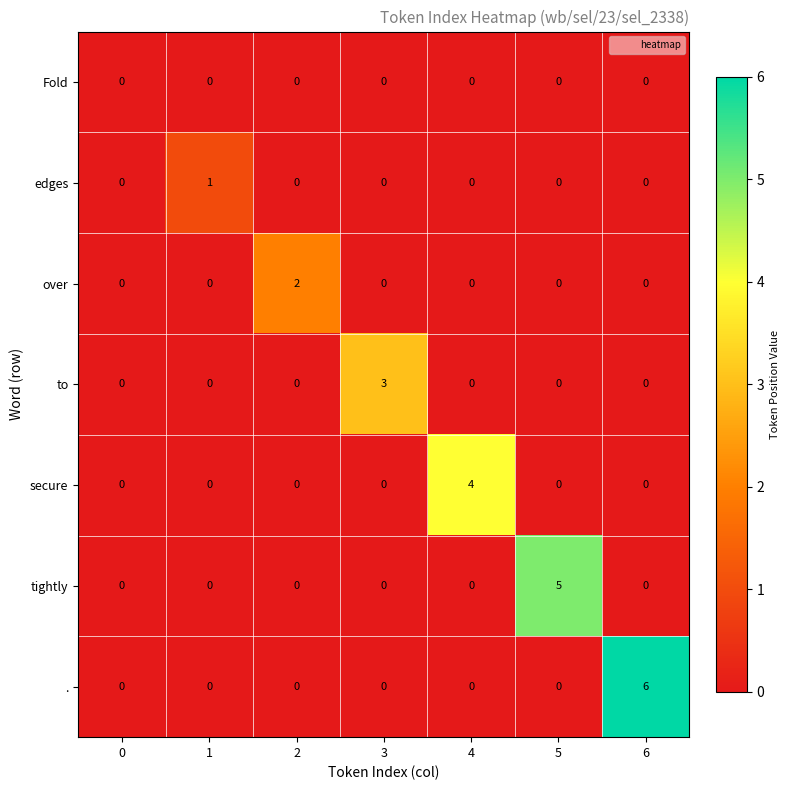

How many categories are shown in the chart?

7